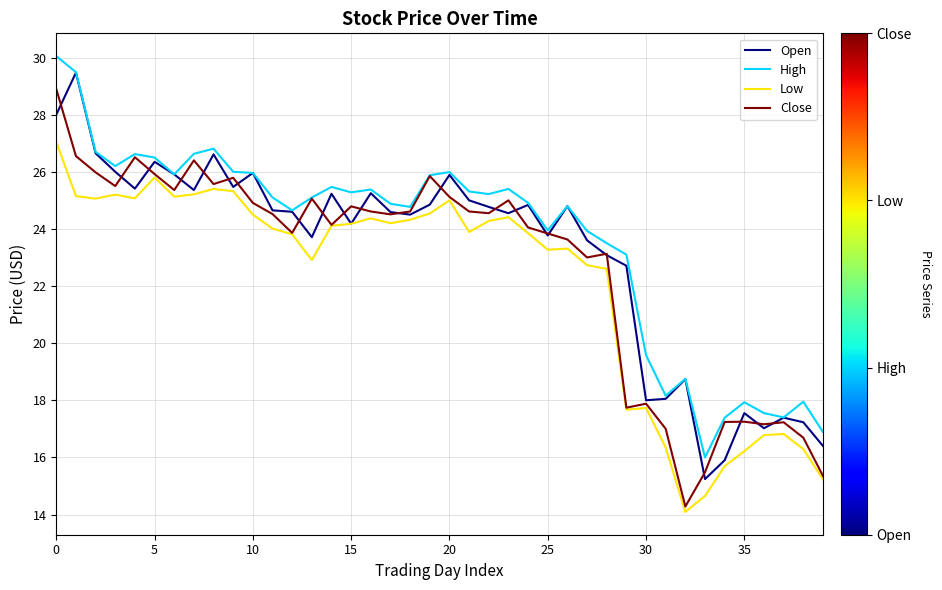

Which series has the largest total across all categories?

High